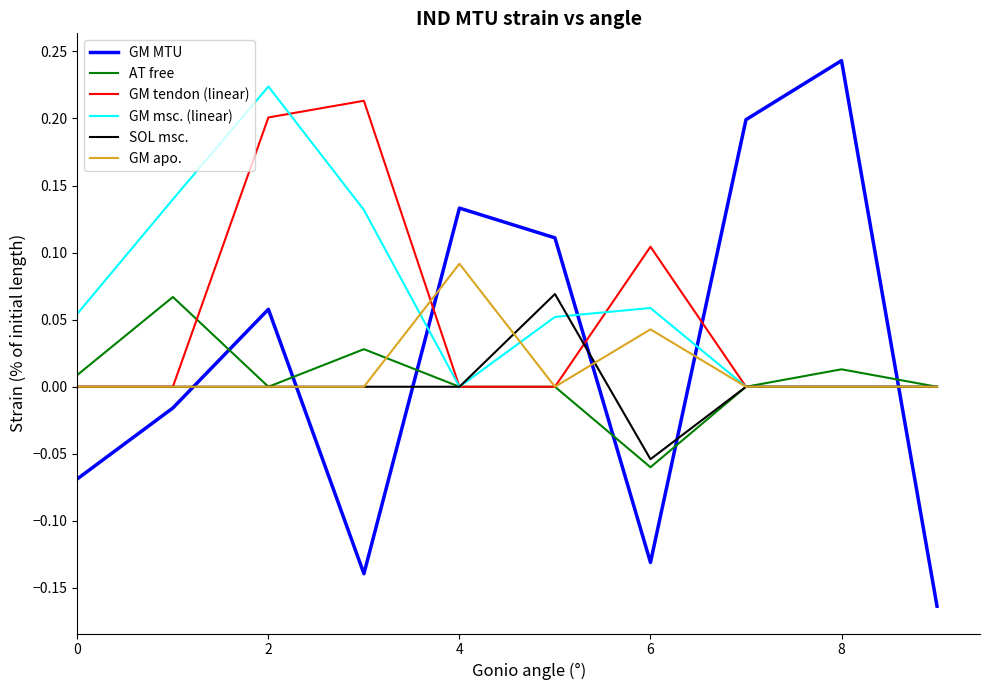

True or false: GM MTU and SOL msc. intersect in this chart.

True